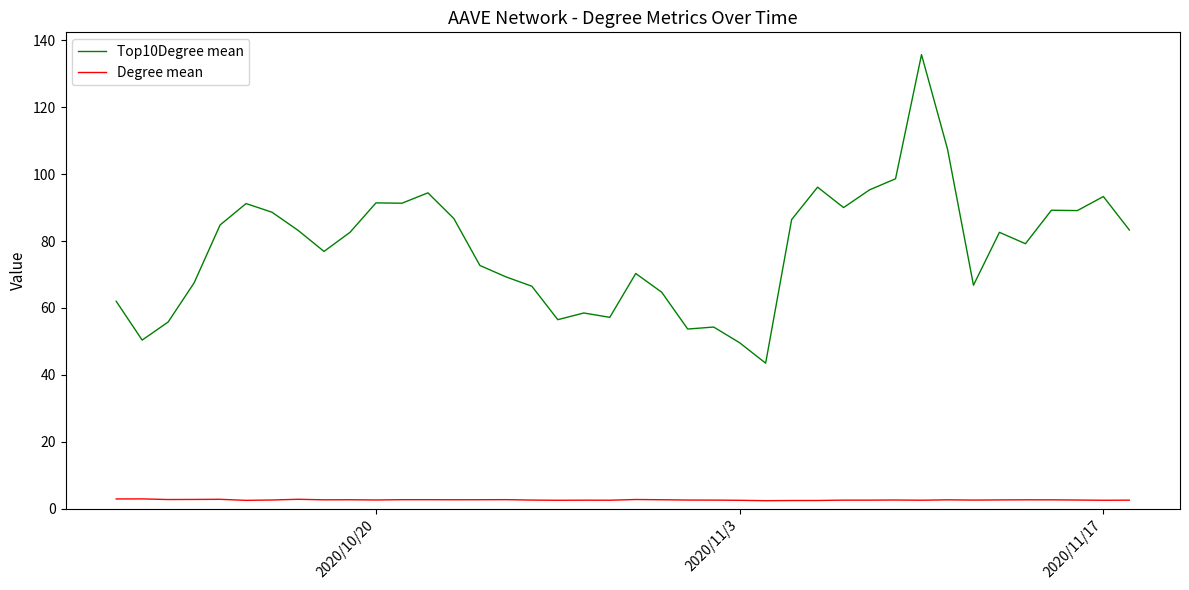

True or false: Degree mean has more than 2 interior local peaks.

True